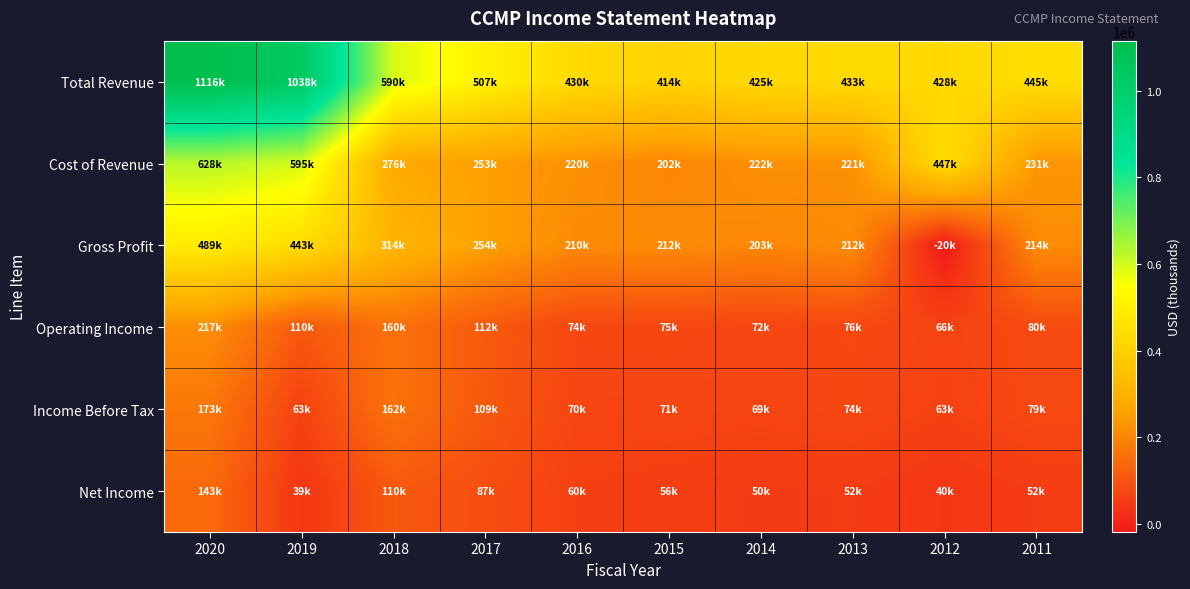

How many data points does each series have?

10